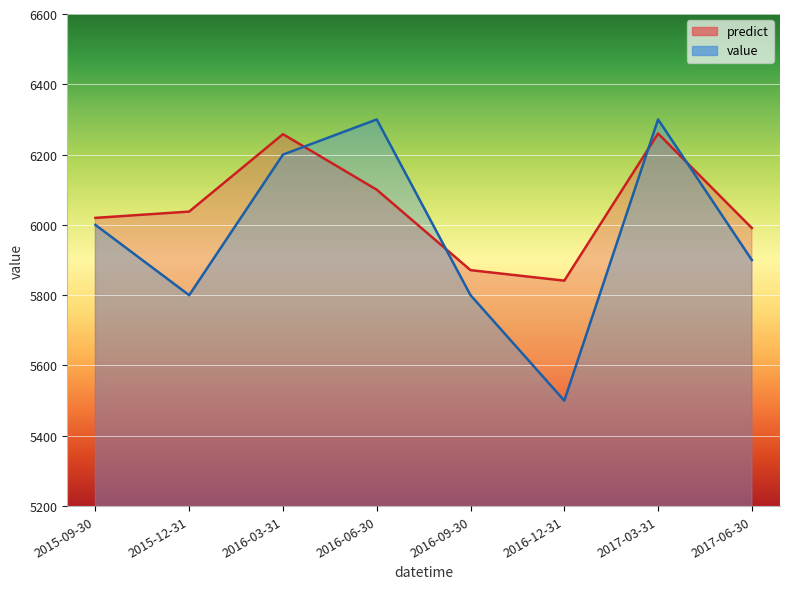

Where is the first local minimum for predict?

2016-12-31